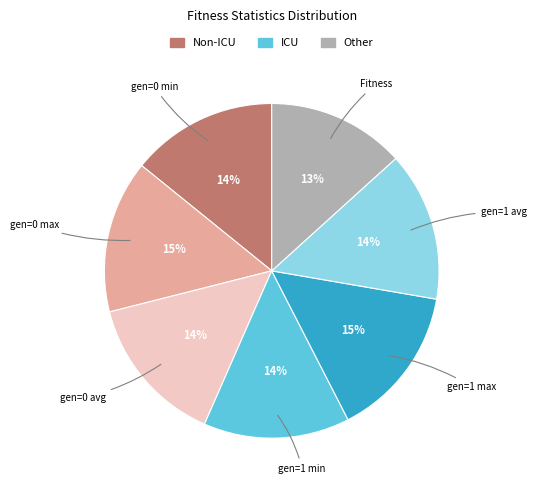

Combined, do gen=0 max and gen=1 avg account for over 50%?

No